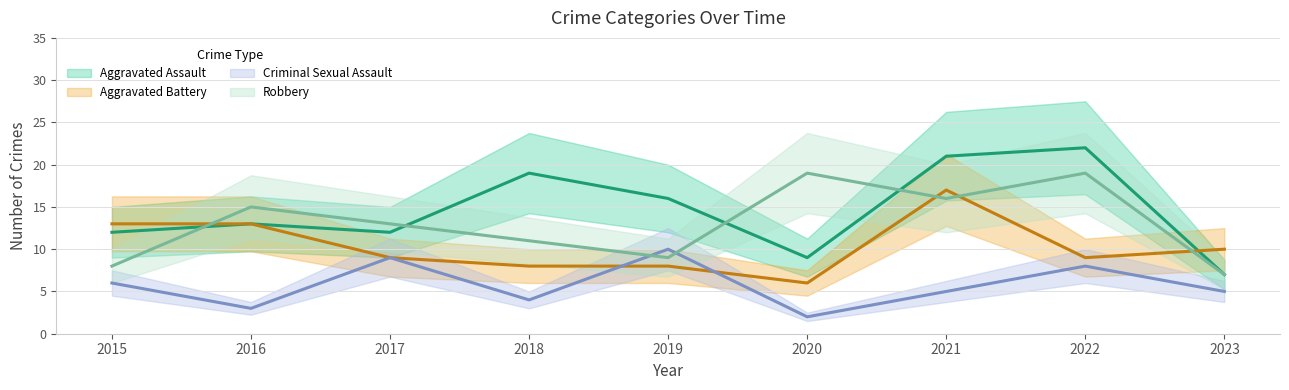

Which series has the widest spread of values?

Aggravated Assault